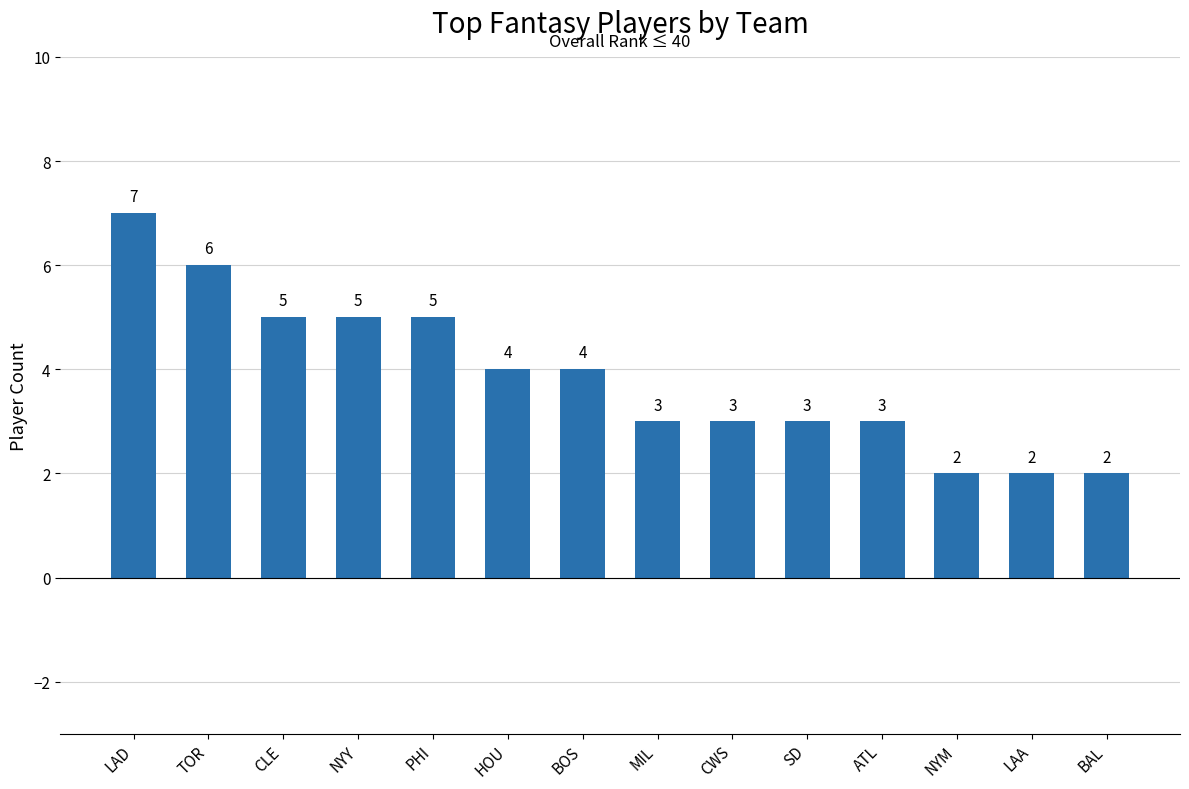

Approximately how many times larger is the value at LAD compared to CWS?

2.3